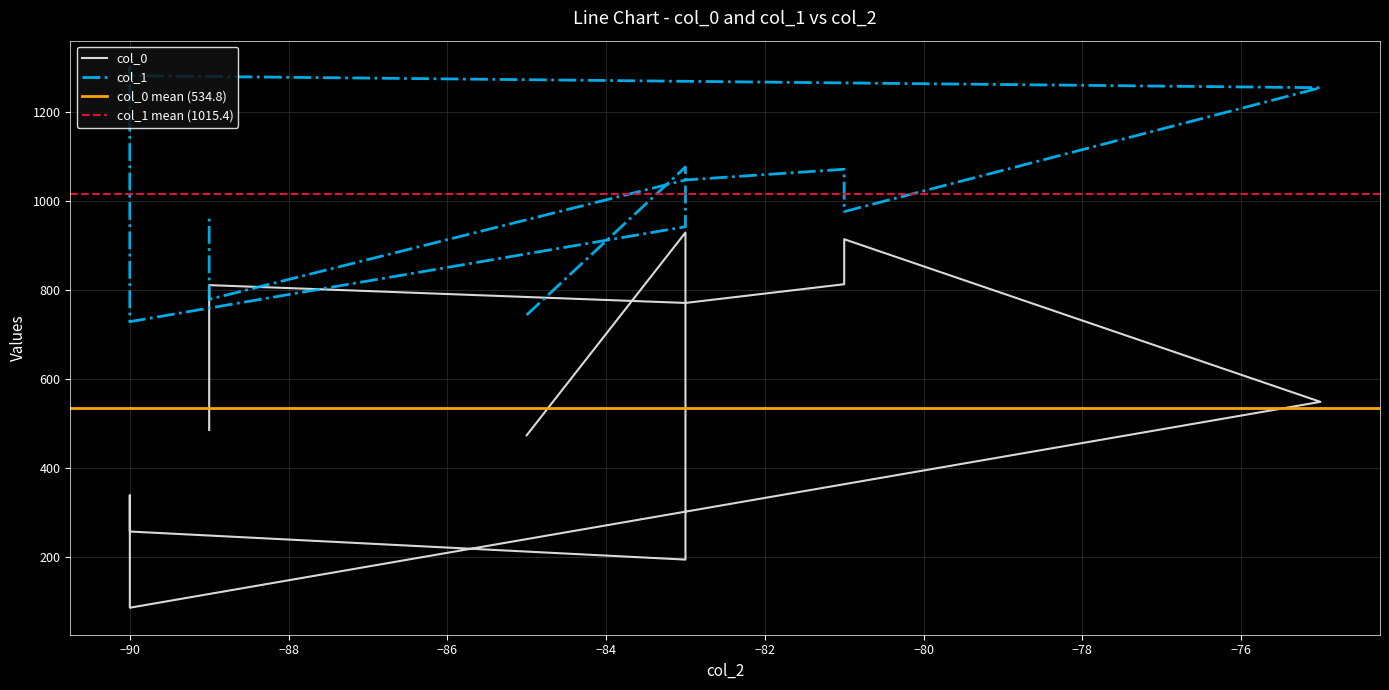

Is the value of col_1 at 12 greater than the value of col_0 at 11?

Yes